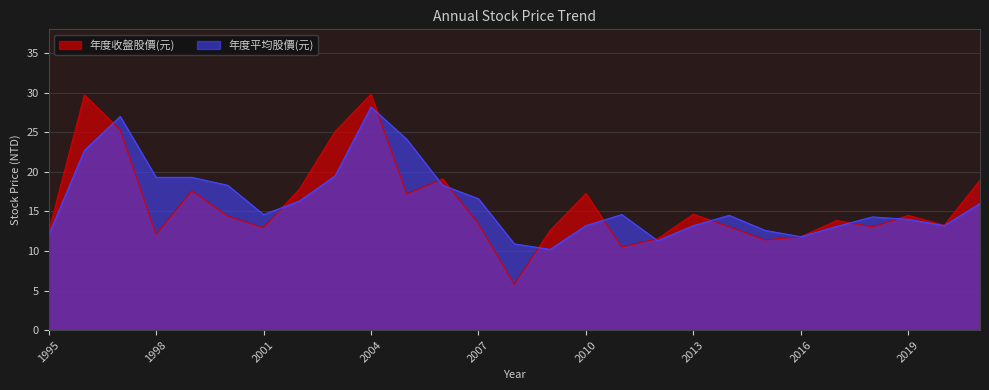

Rank the series by their average value, from highest to lowest.

年度平均股價(元), 年度收盤股價(元)